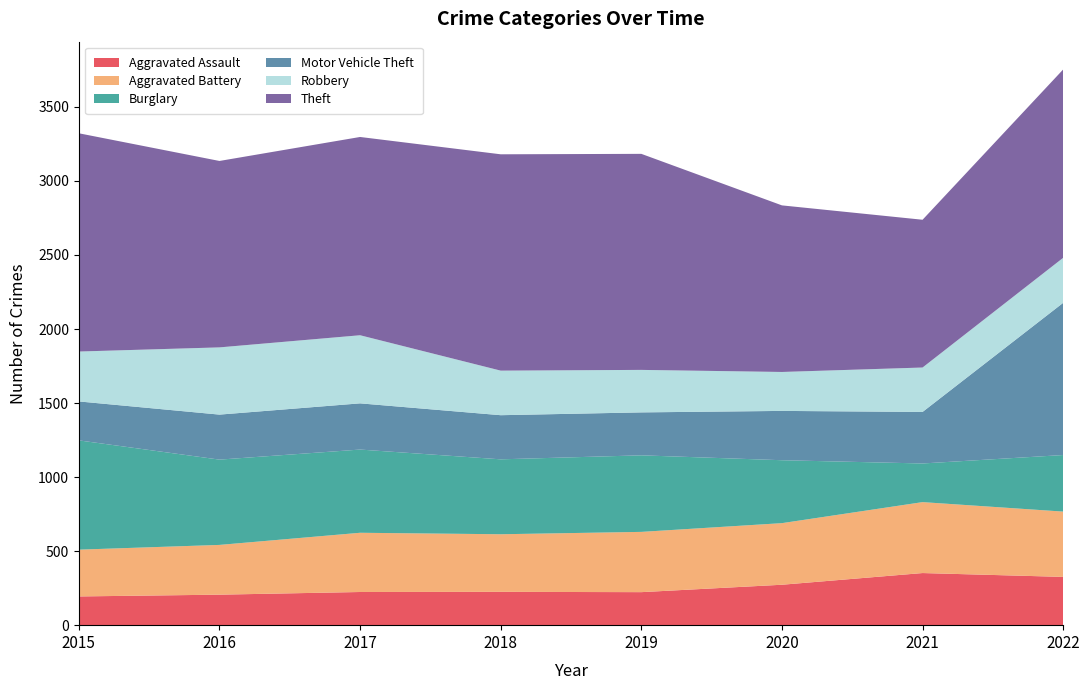

Reading left to right, extract all data points from this chart.

Aggravated Assault: 194	206	224	225	223	273	352	326
Aggravated Battery: 316	336	400	389	407	416	479	441
Burglary: 738	576	562	506	517	425	261	382
Motor Vehicle Theft: 263	304	312	298	290	333	348	1028
Robbery: 337	454	460	301	287	263	300	304
Theft: 1474	1259	1339	1461	1459	1125	998	1272